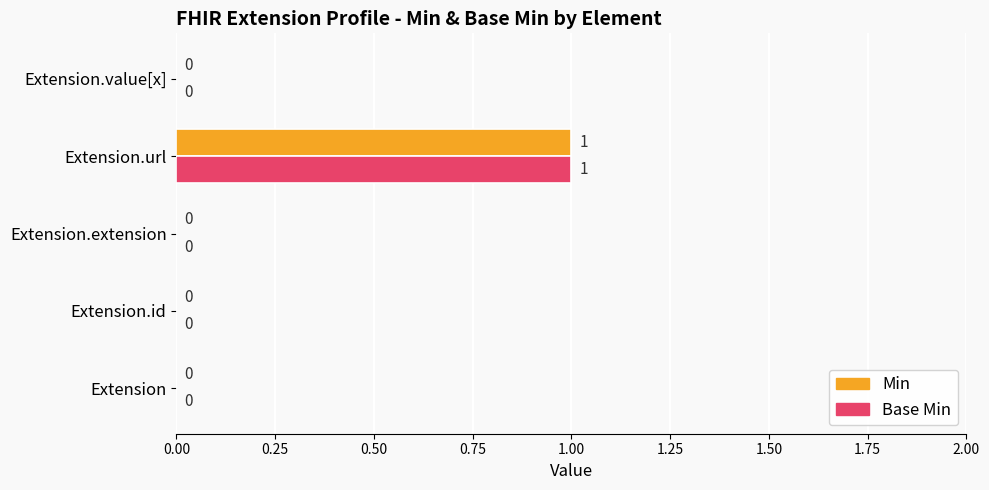

At which category does the chart reach its peak across all series?

Extension.url